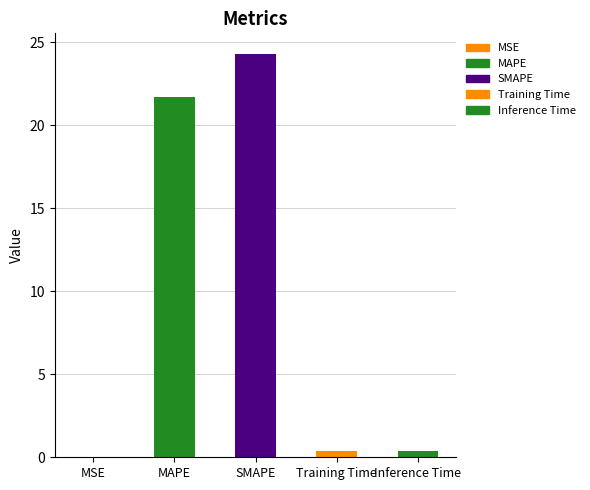

What is the difference between the maximum and minimum values?

24.3